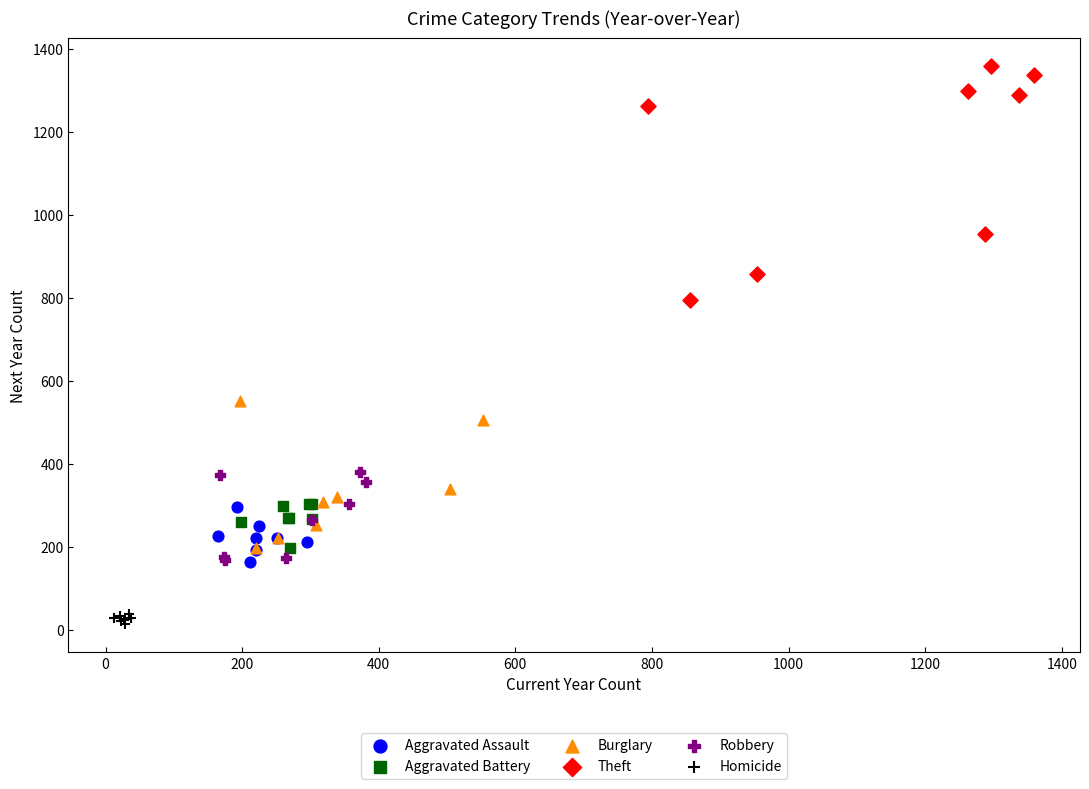

Which series has the widest spread of Y values?

Theft